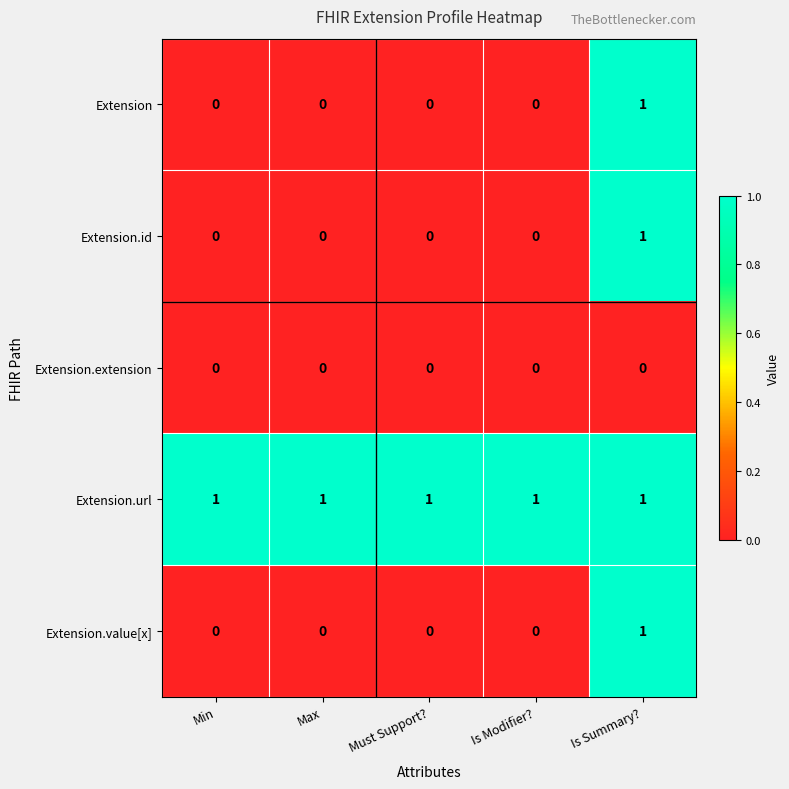

How many series are shown in this chart?

5